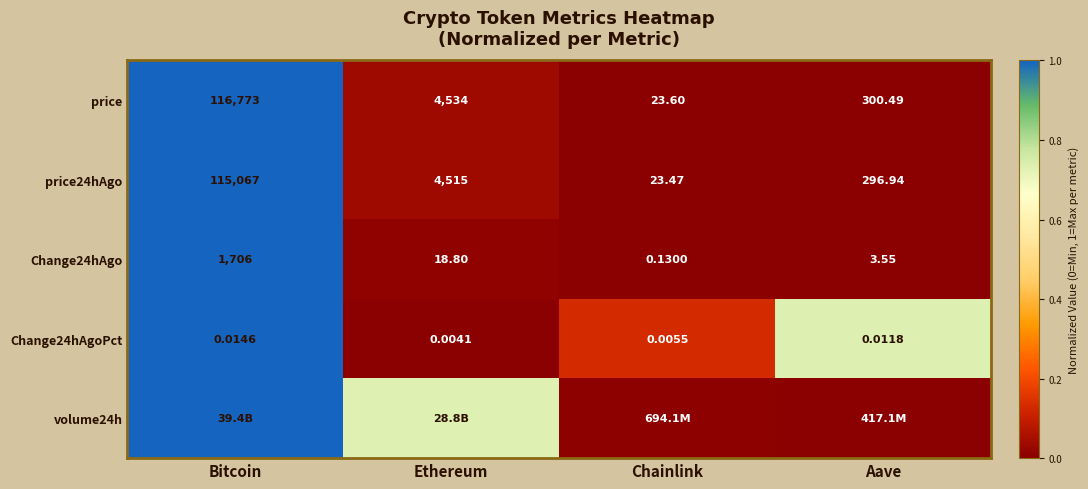

Rank the categories by Change24hAgoPct value from highest to lowest.

Bitcoin, Aave, Chainlink, Ethereum